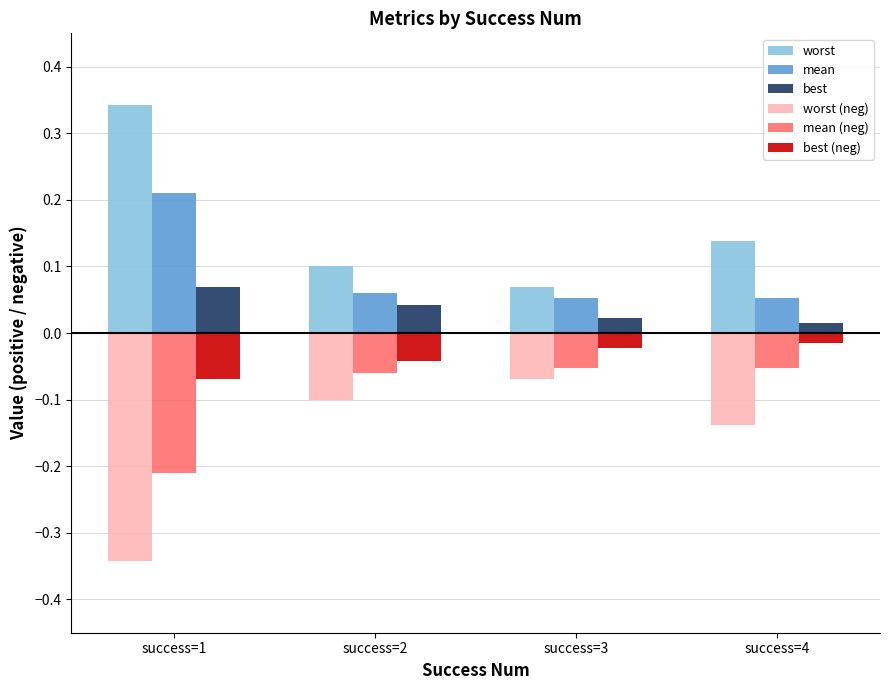

Which series has the largest total across all categories?

worst